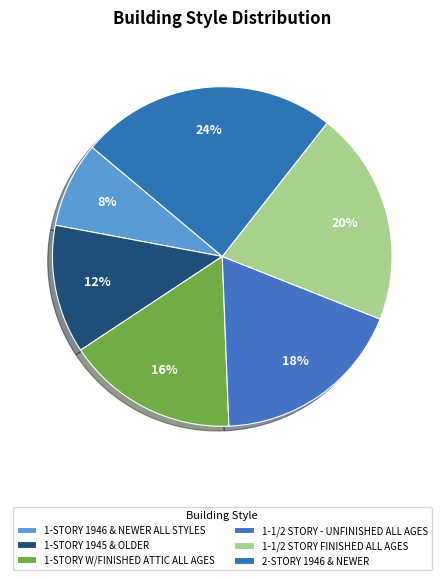

True or false: 1-STORY 1946 & NEWER ALL STYLES accounts for 8% of the total.

True